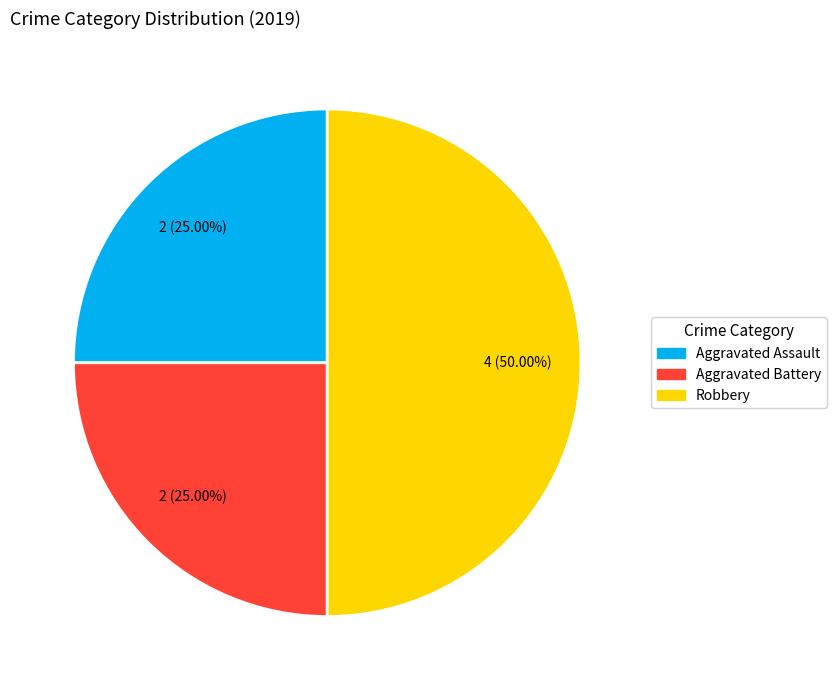

Which category has the biggest portion of the pie?

Robbery